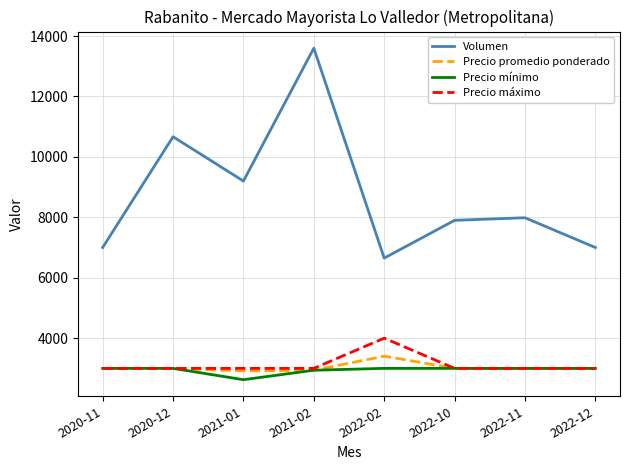

What is the difference between the maximum and minimum values in the Precio mínimo series?

375